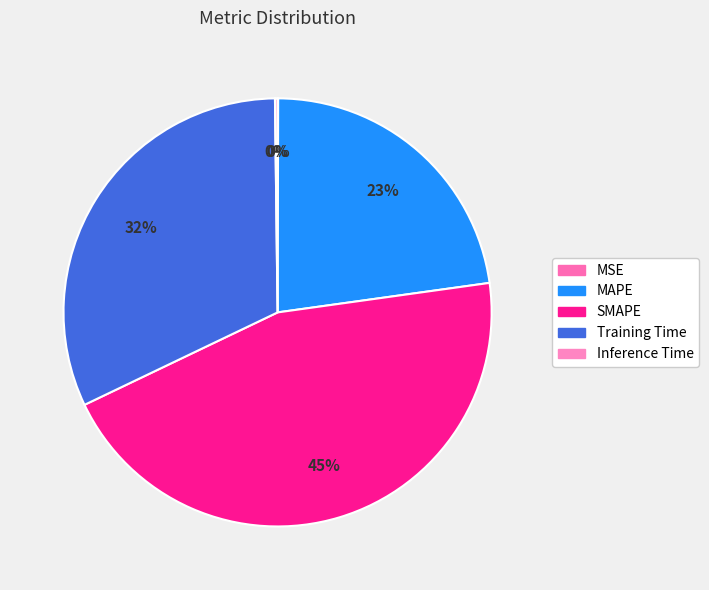

What percentage do Training Time and MAPE together represent?

54.7%